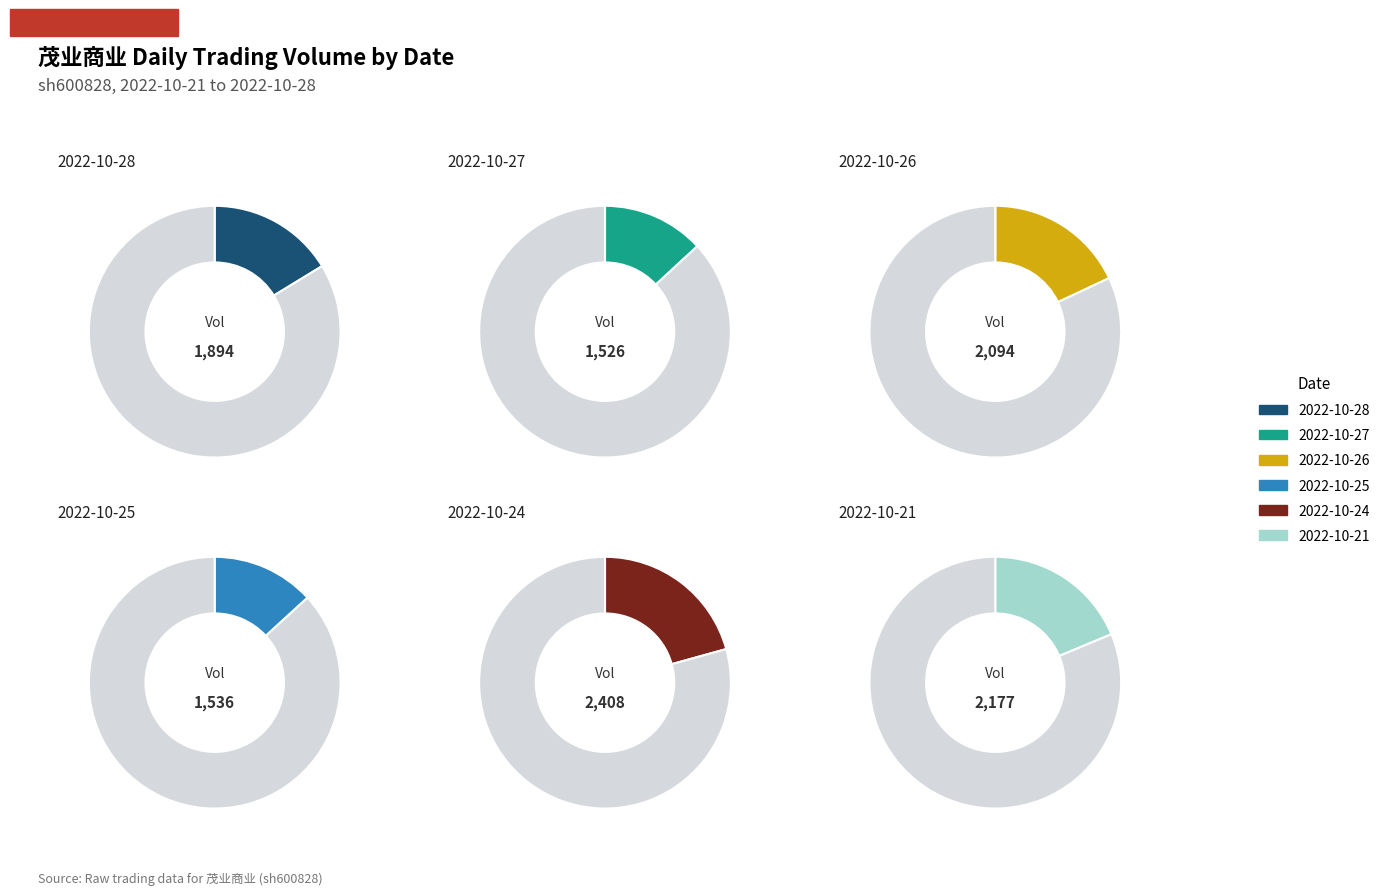

Is it true that 2022-10-21 is 14% of the pie?

False